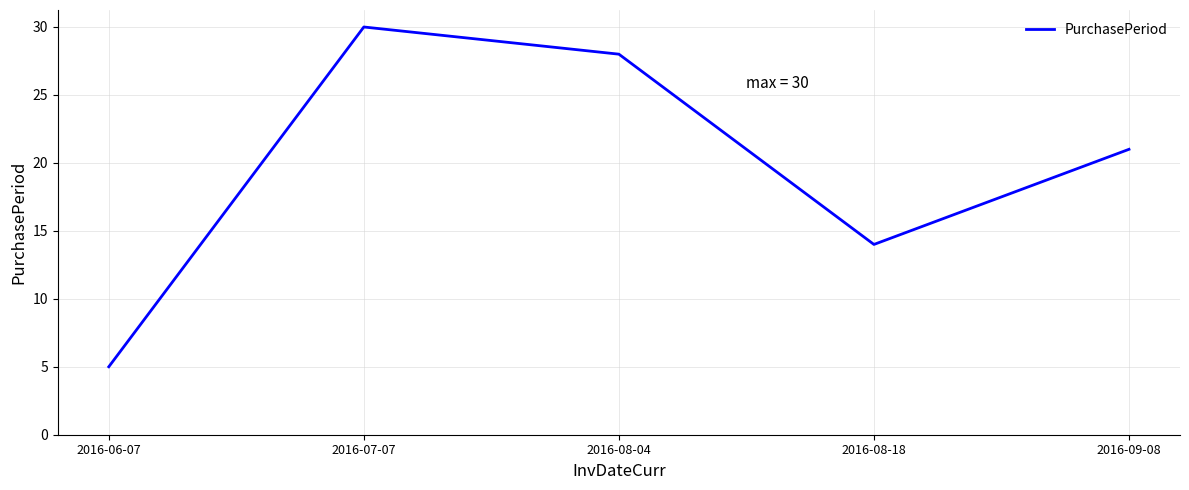

Which category has the lowest value across all series?

2016-06-07